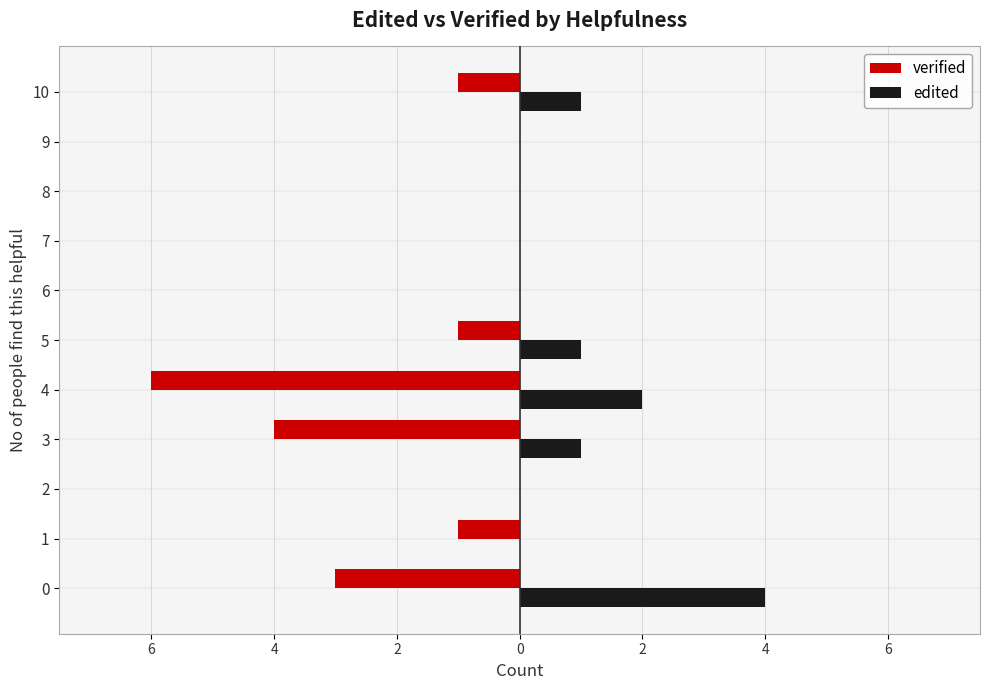

What are all the series names shown in the legend?

verified, edited